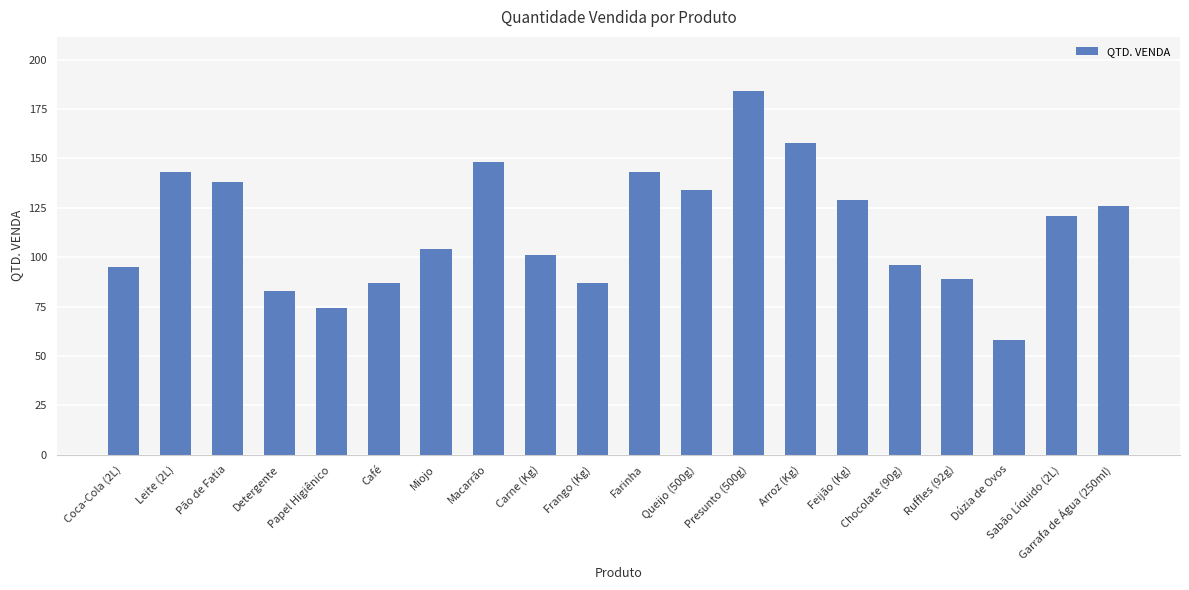

The chart shows a value of 143 at Leite (2L). True or false?

True